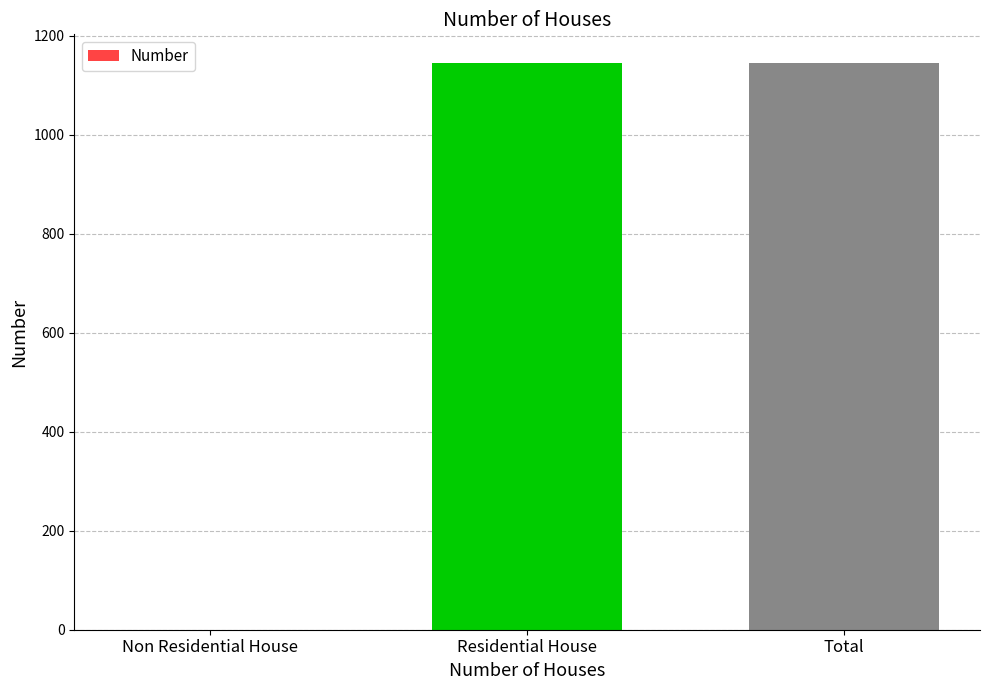

What is the sum of all values?

2292